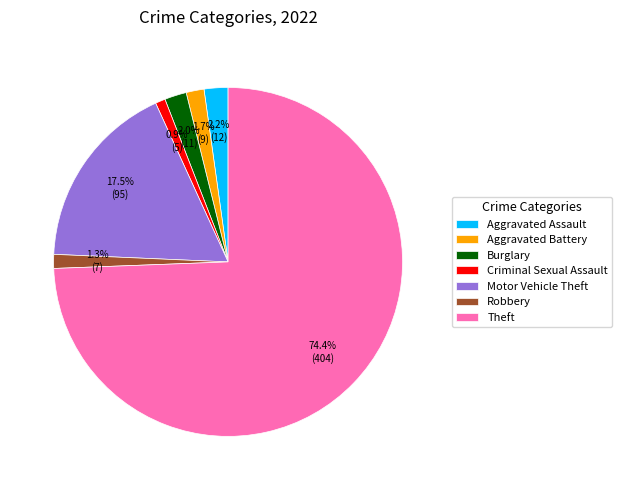

What portion of the pie excludes Theft?

25.6%